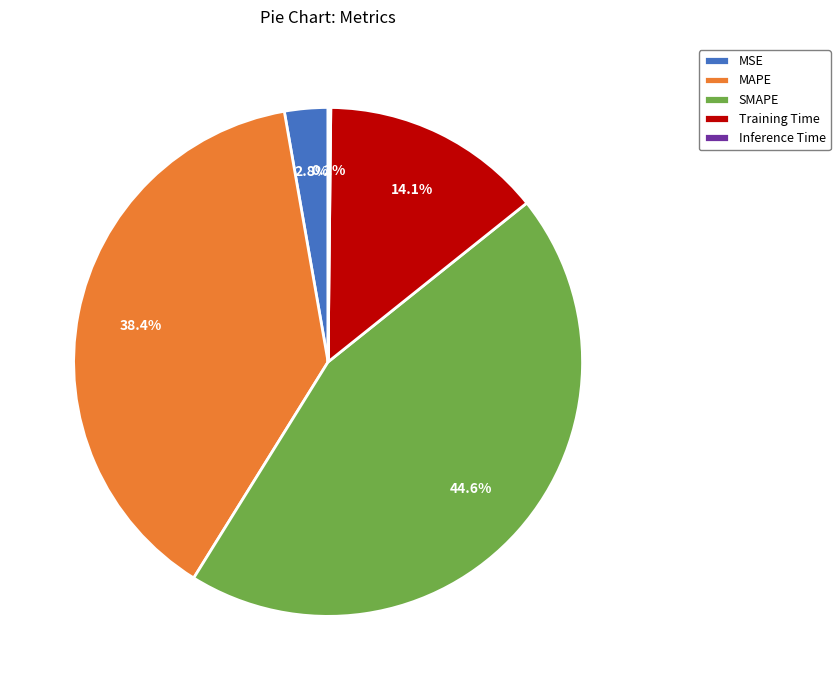

To the nearest percent, what portion does SMAPE represent?

45%